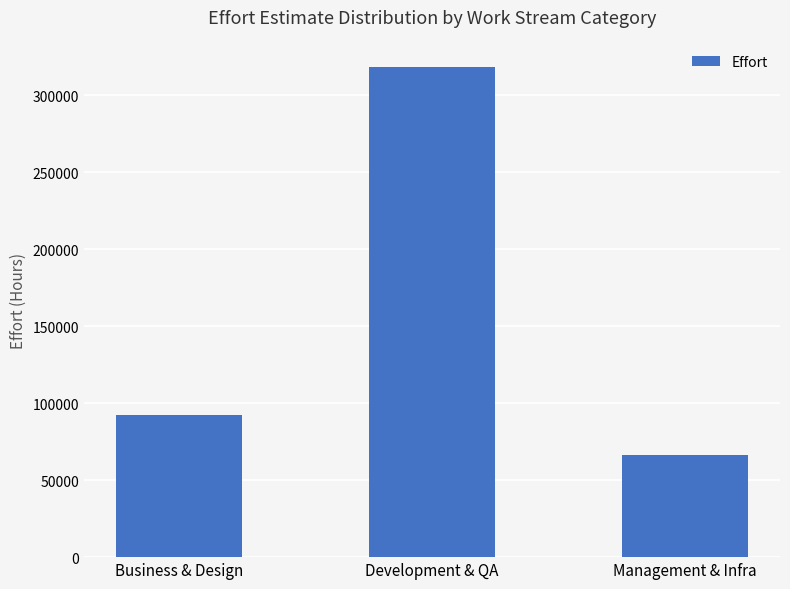

How many bars are there in total?

3